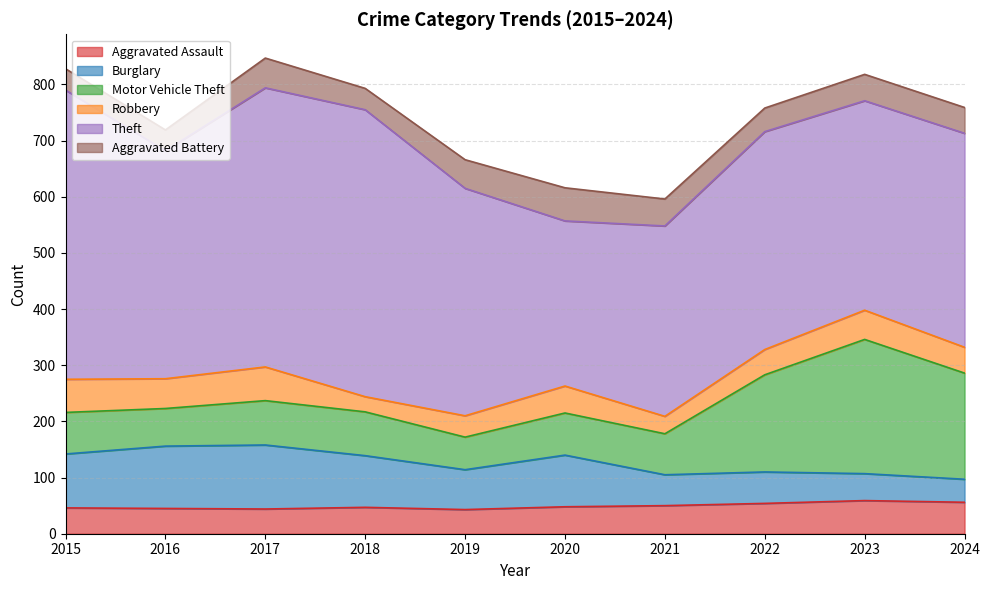

Where is the first local minimum for Robbery?

2016